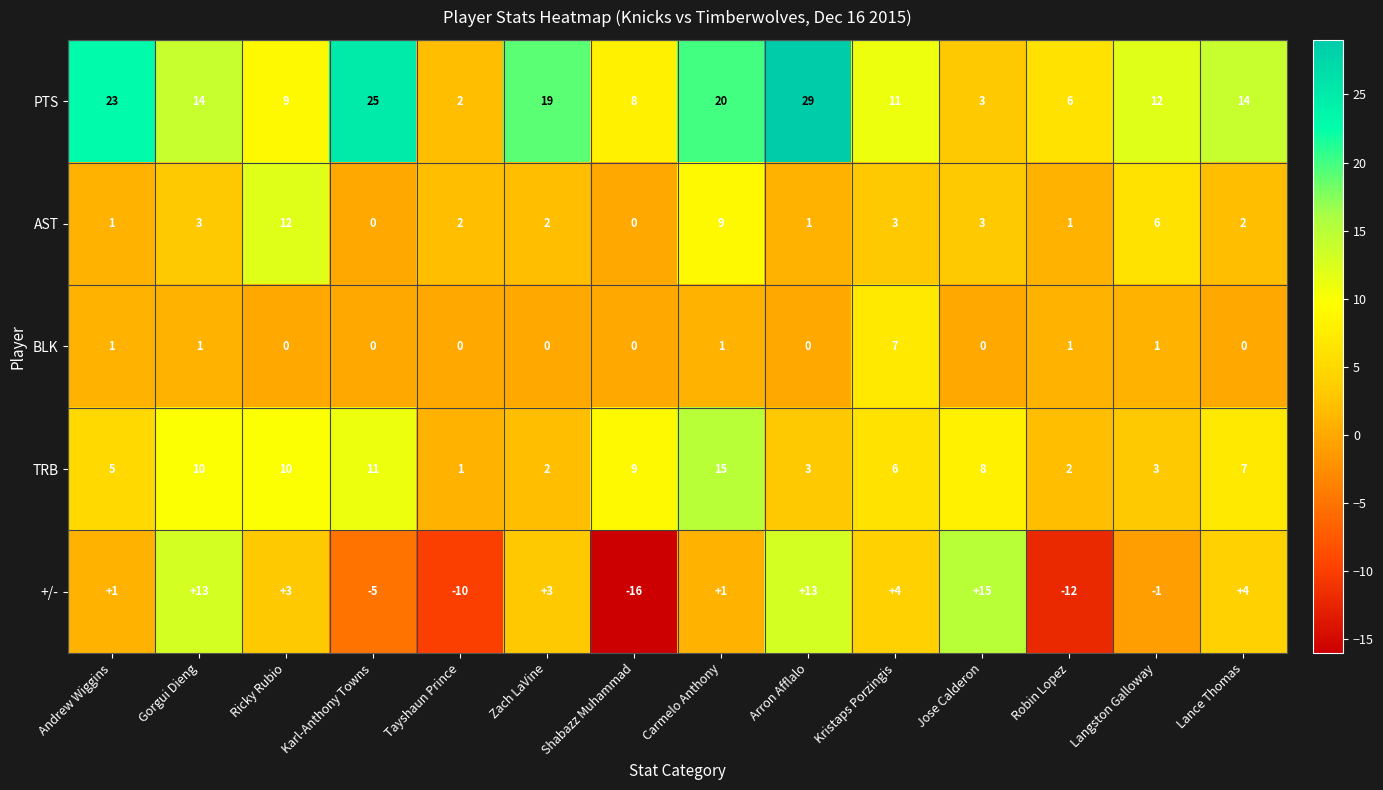

What is the sum of all PTS values?

195